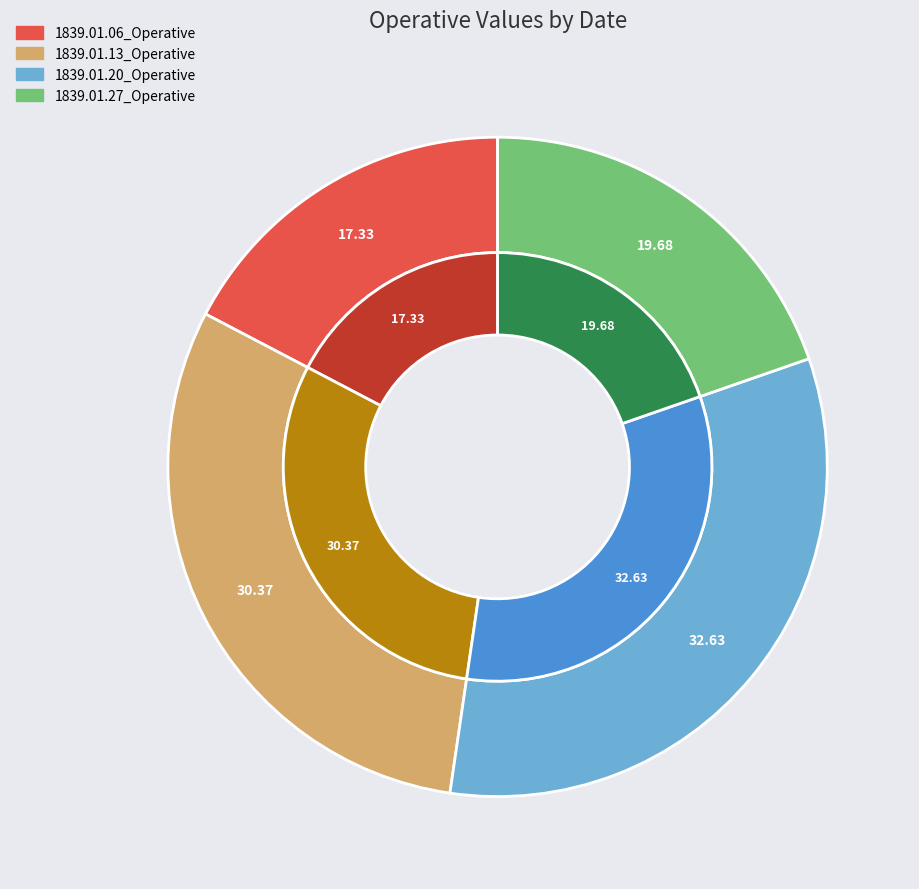

Does any single category account for the majority?

No